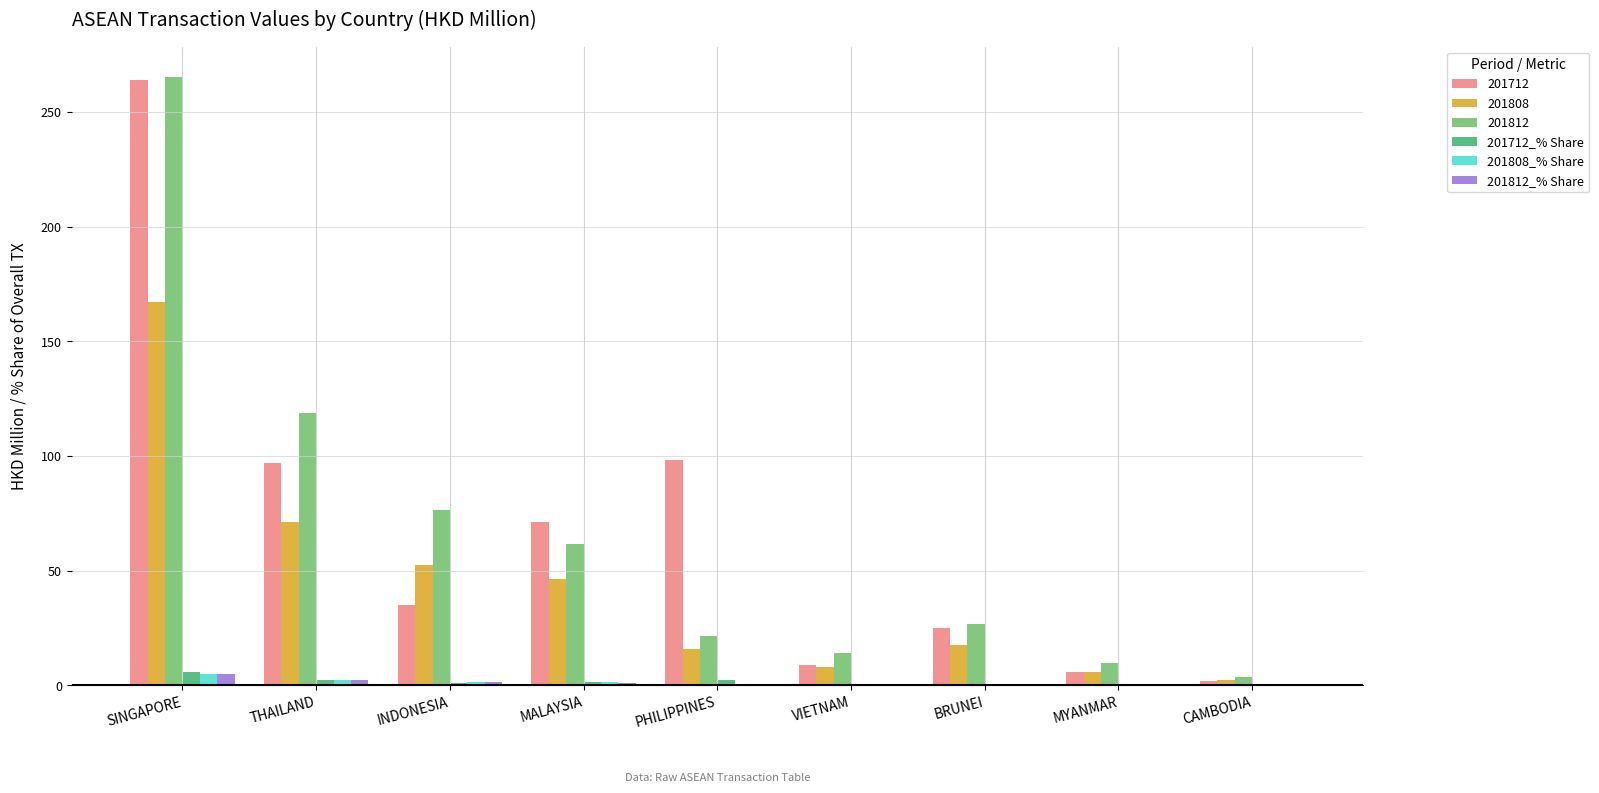

True or false: 201712_% Share has a value of 1.6 at MALAYSIA.

True